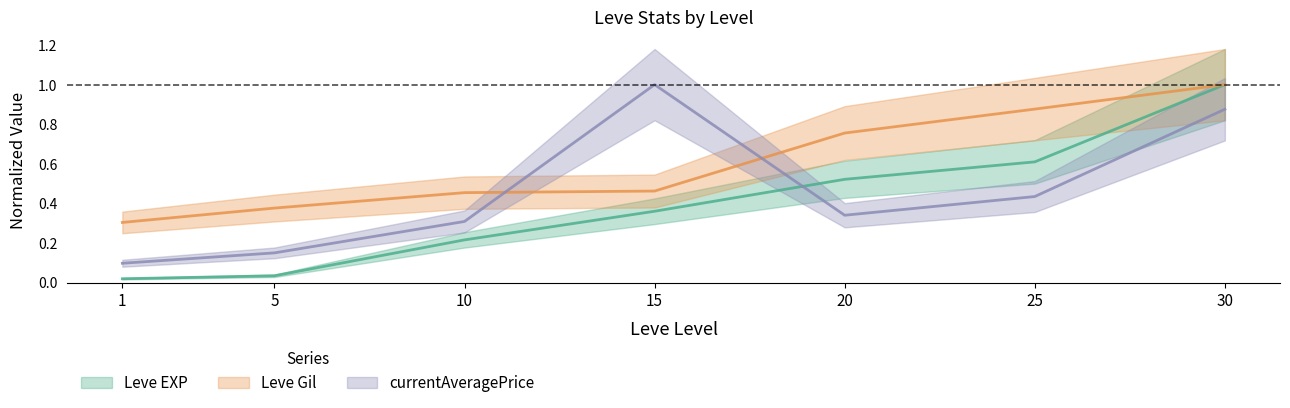

What is the average value of the currentAveragePrice series?

0.5